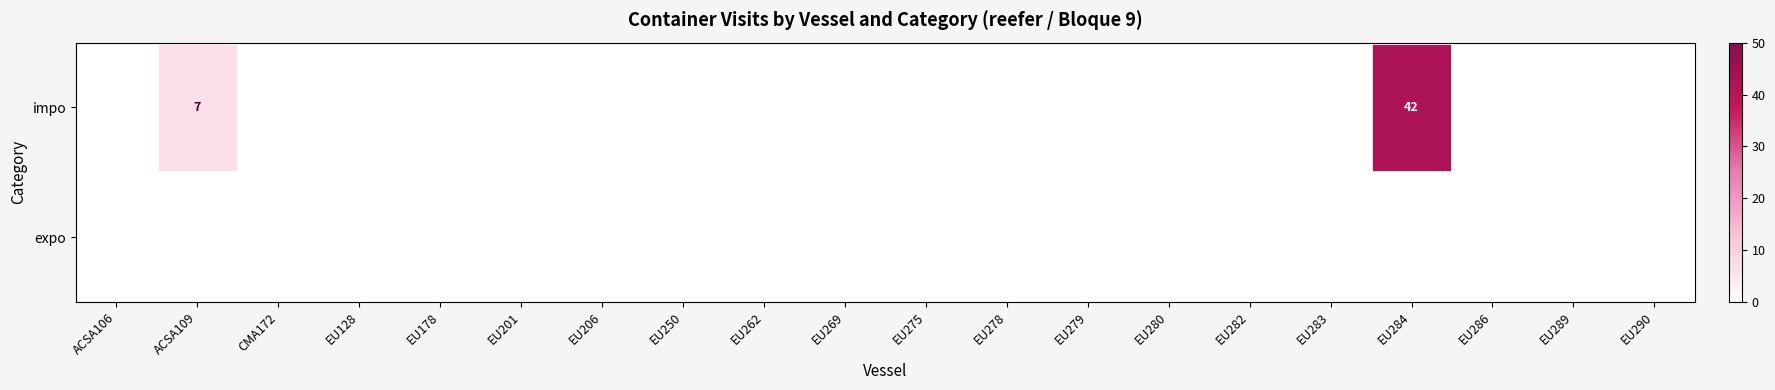

The expo series shows 0 at EU206. True or false?

True